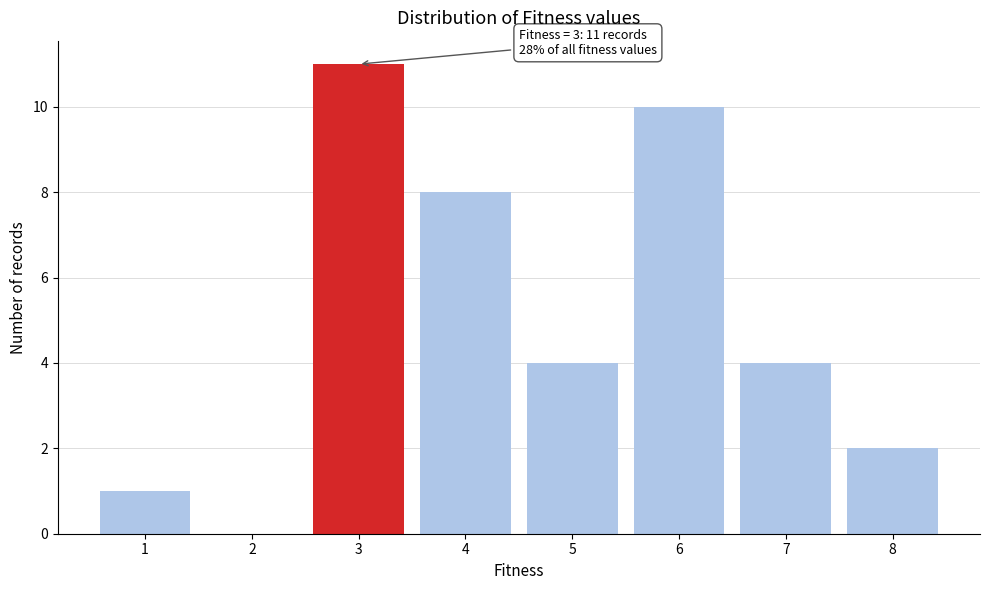

Reading left to right, extract all data points from this chart.

1=1	2=0	3=11	4=8	5=4	6=10	7=4	8=2